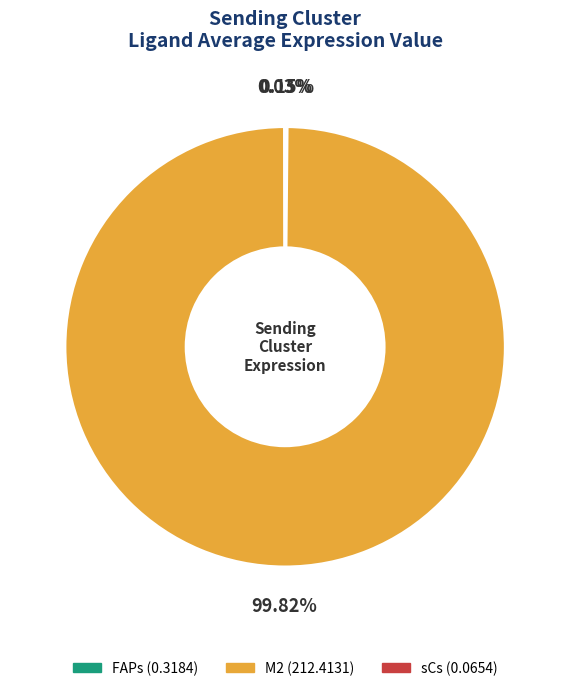

Is M2 the majority of the pie?

Yes